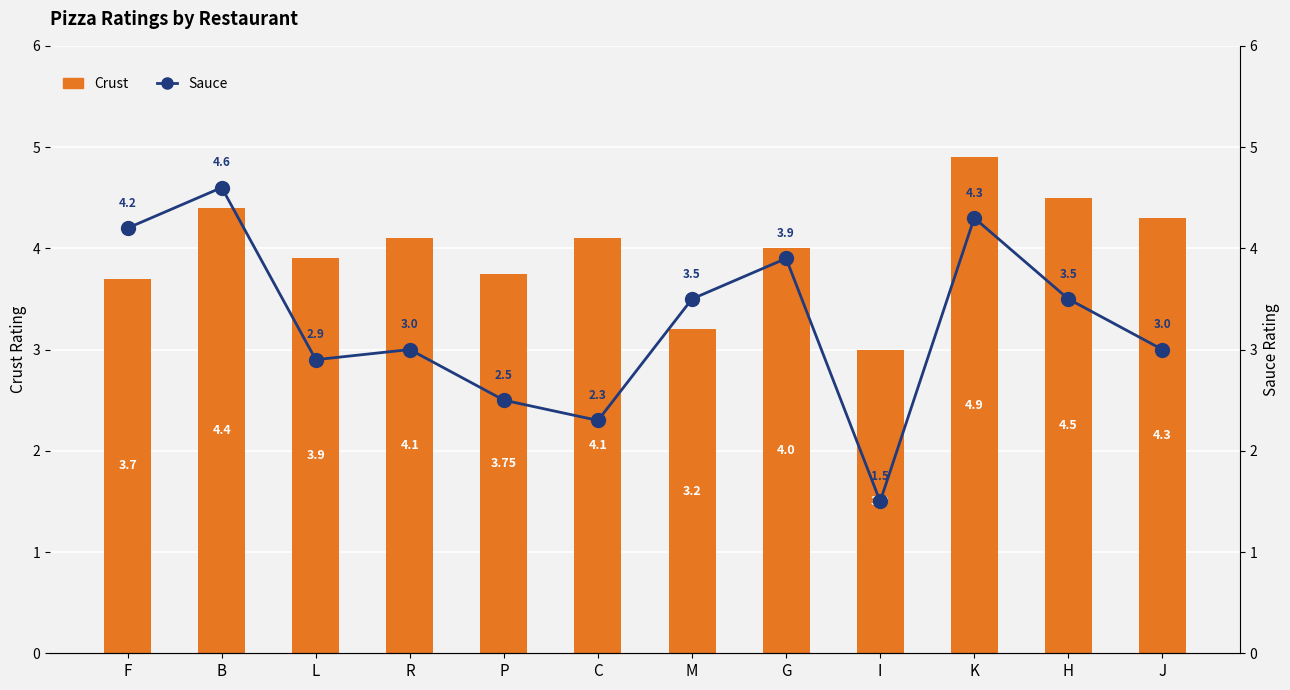

What is the difference between the highest and lowest values at M?

0.3